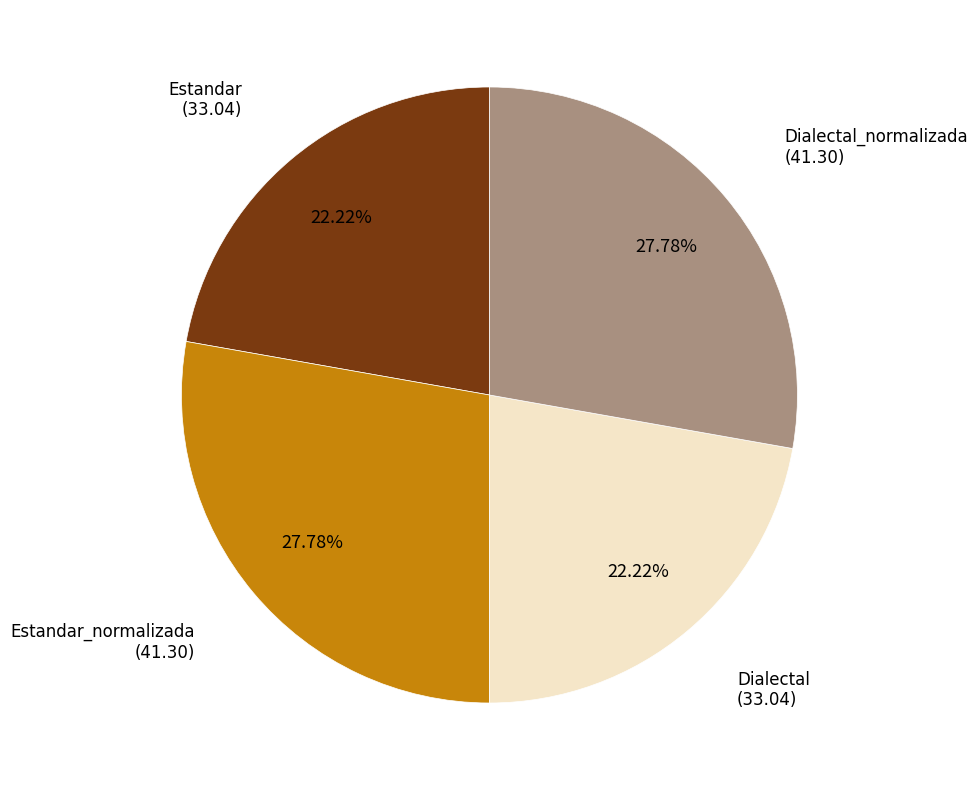

Does any single category account for the majority?

No